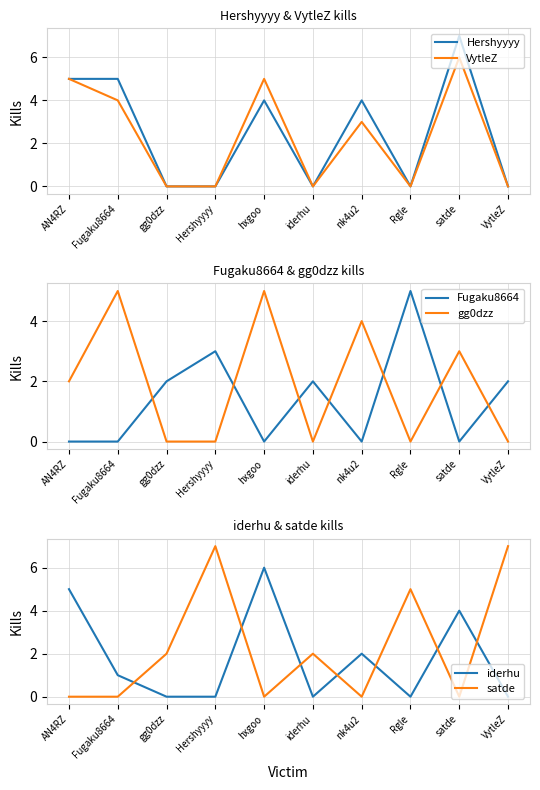

What is the difference between the maximum and minimum values in the Fugaku8664 series?

5